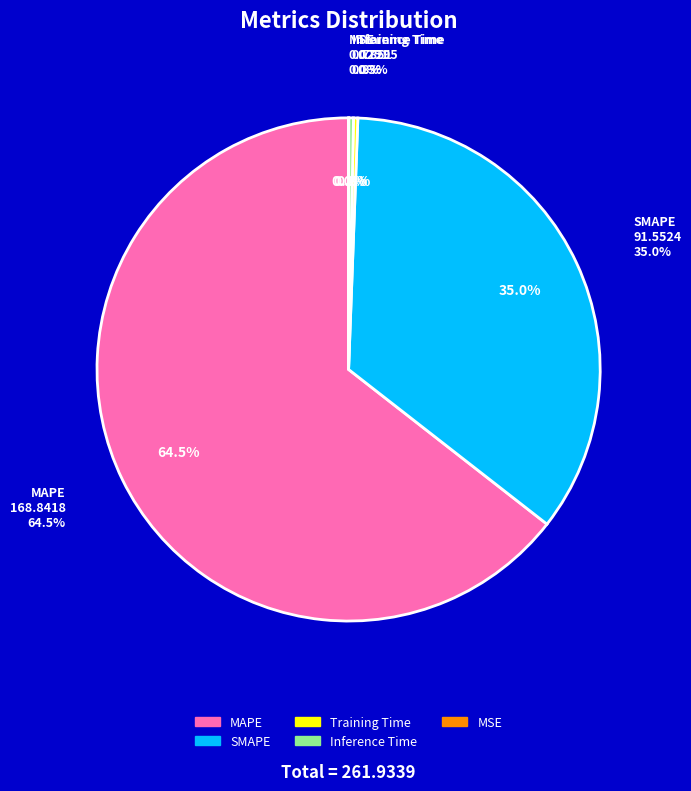

True or false: MSE accounts for 12% of the total.

False